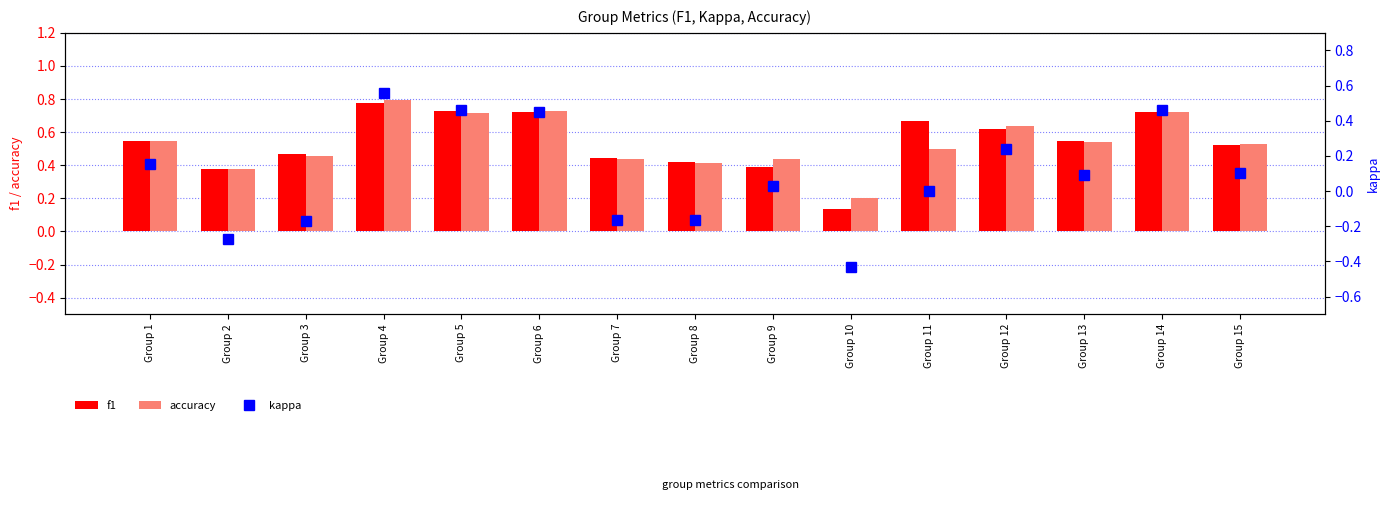

How many values in the kappa series exceed 0?

9